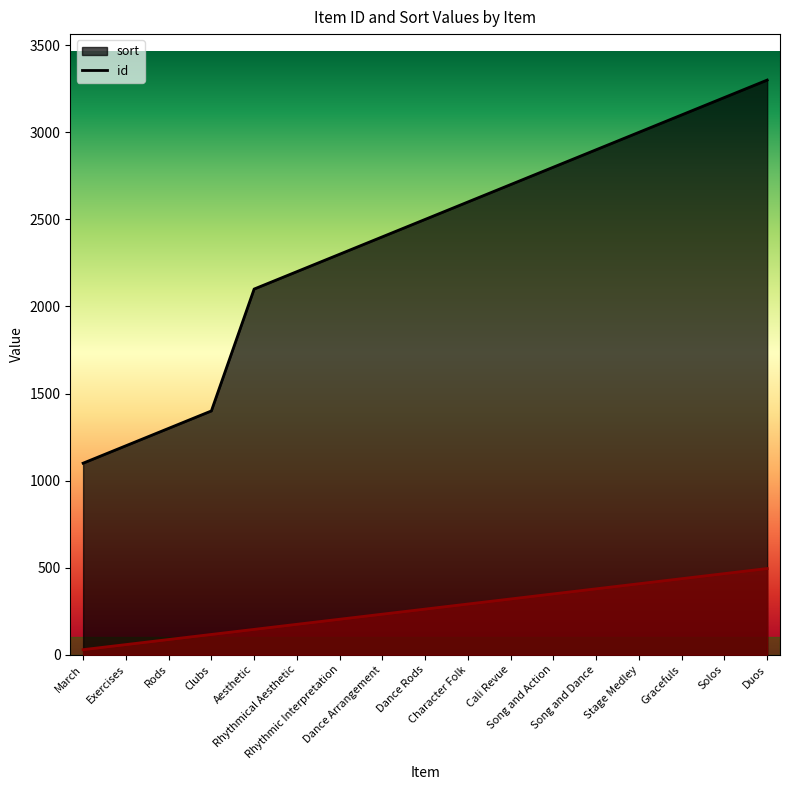

What are all the series names shown in the legend?

sort, id